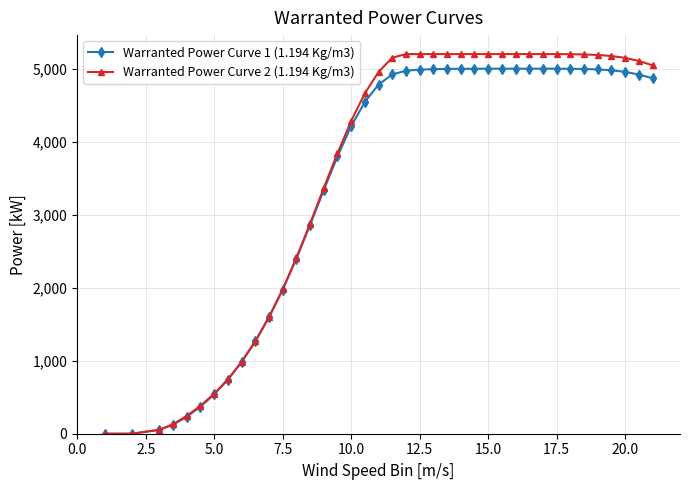

Which series has the widest spread of values?

Warranted Power Curve 2 (1.194 Kg/m3)